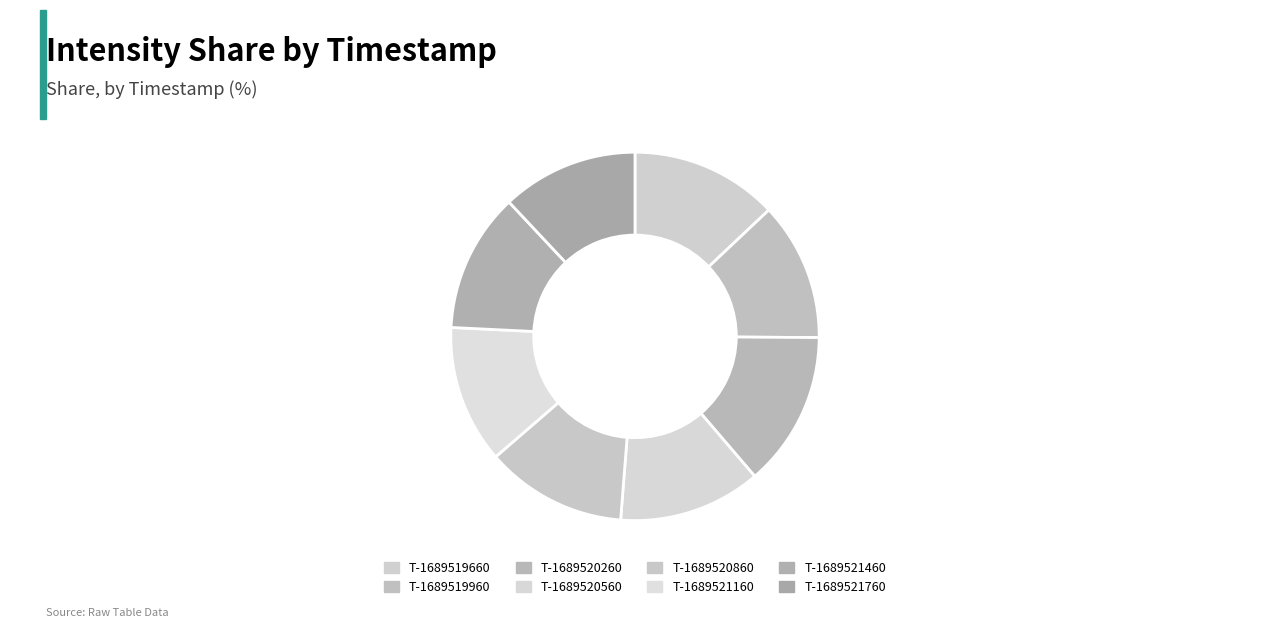

How many slices are in this pie chart?

8